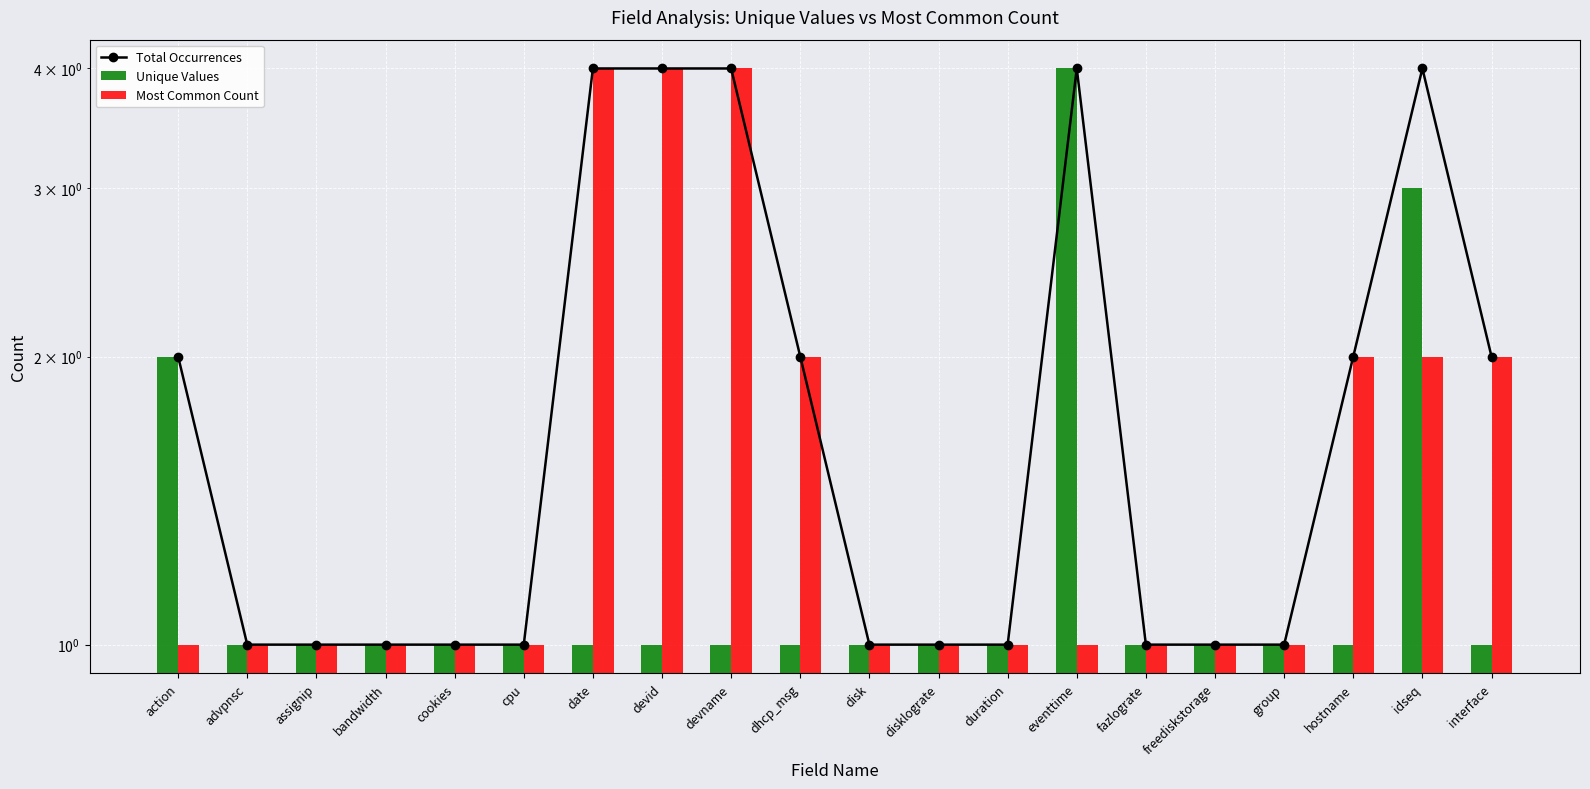

What is the minimum value shown in the chart?

1